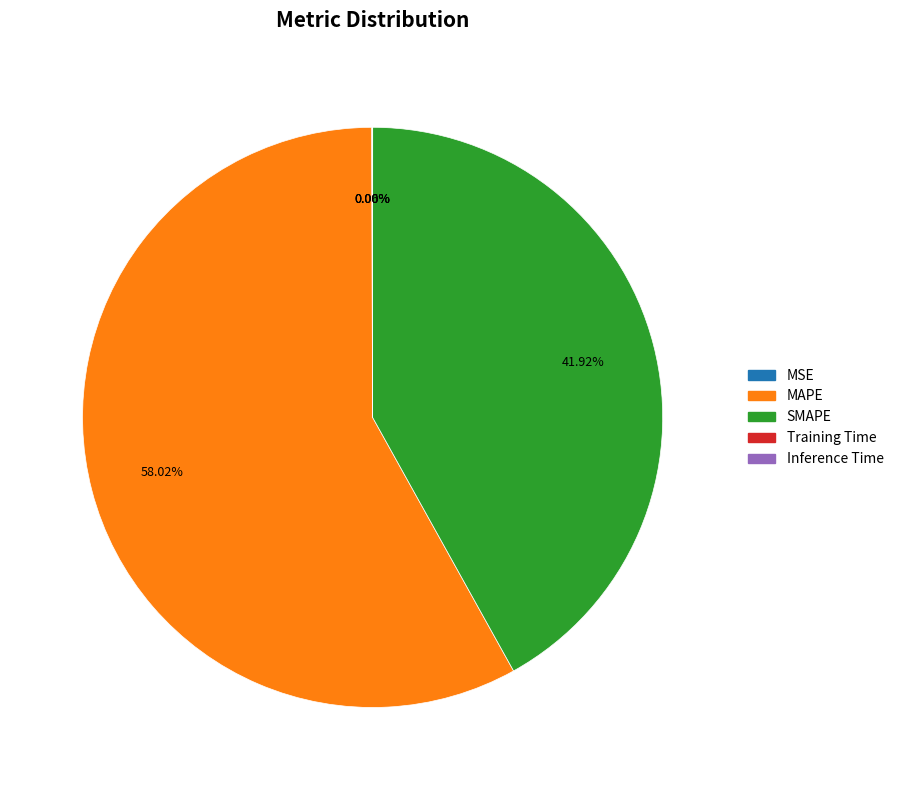

To the nearest percent, what is the difference between the largest and smallest slice percentages?

58%